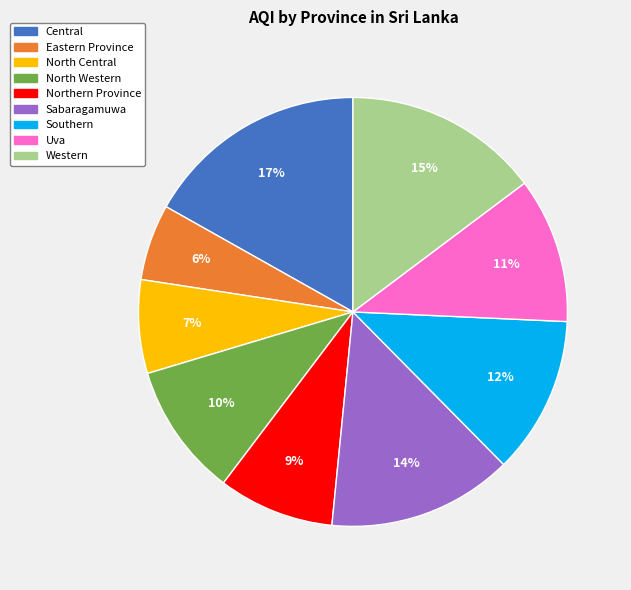

Rank the categories by value from highest to lowest.

Central, Western, Sabaragamuwa, Southern, Uva, North Western, Northern Province, North Central, Eastern Province